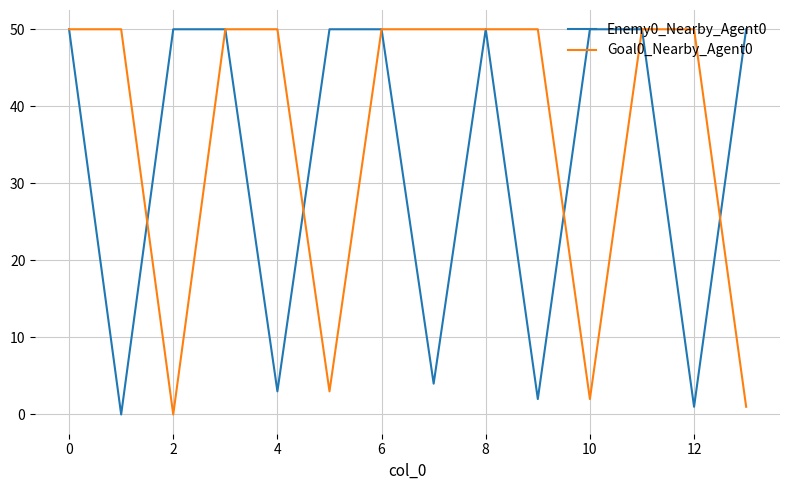

What is the maximum value shown in the chart?

50